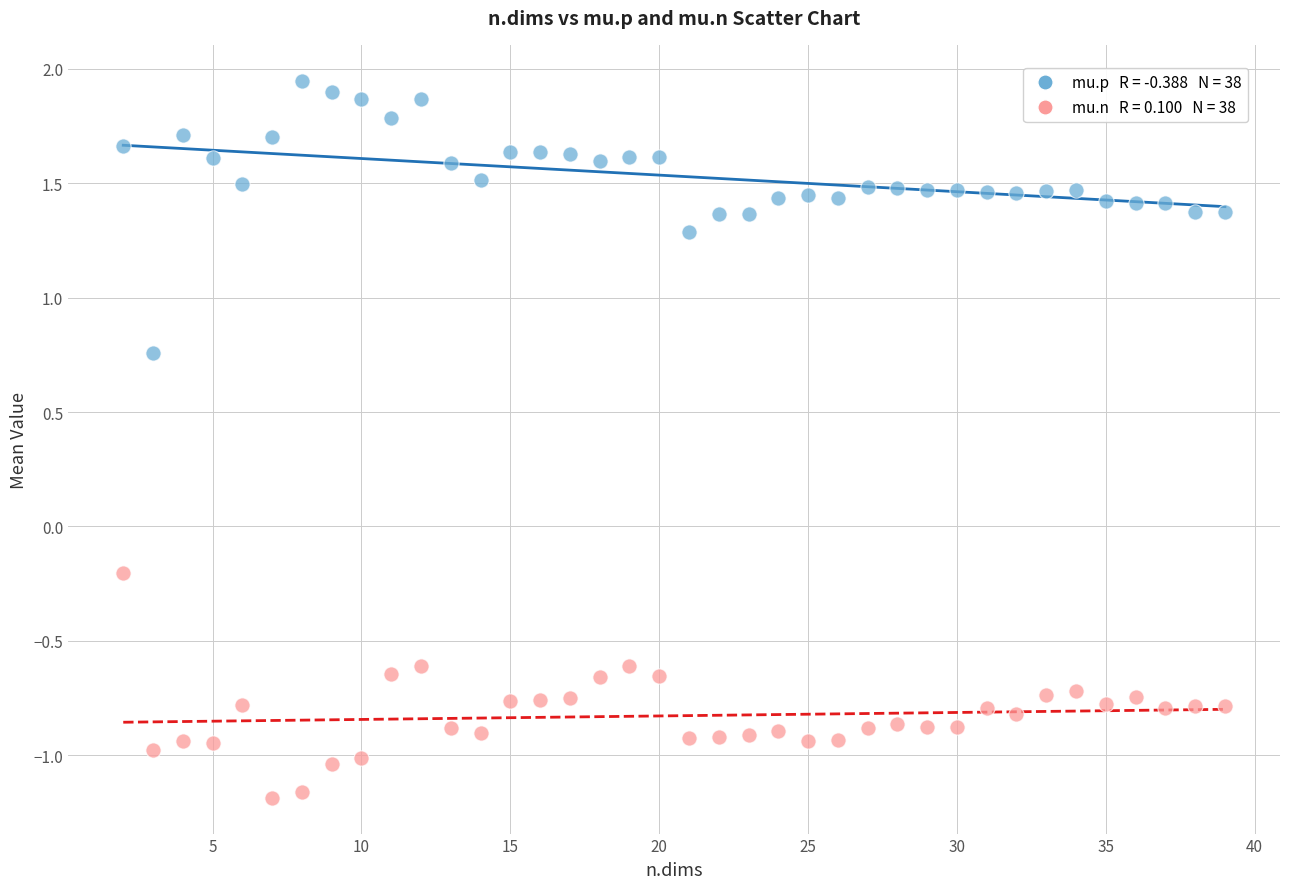

Across all data points, what is the range of X values (max minus min)?

37.0